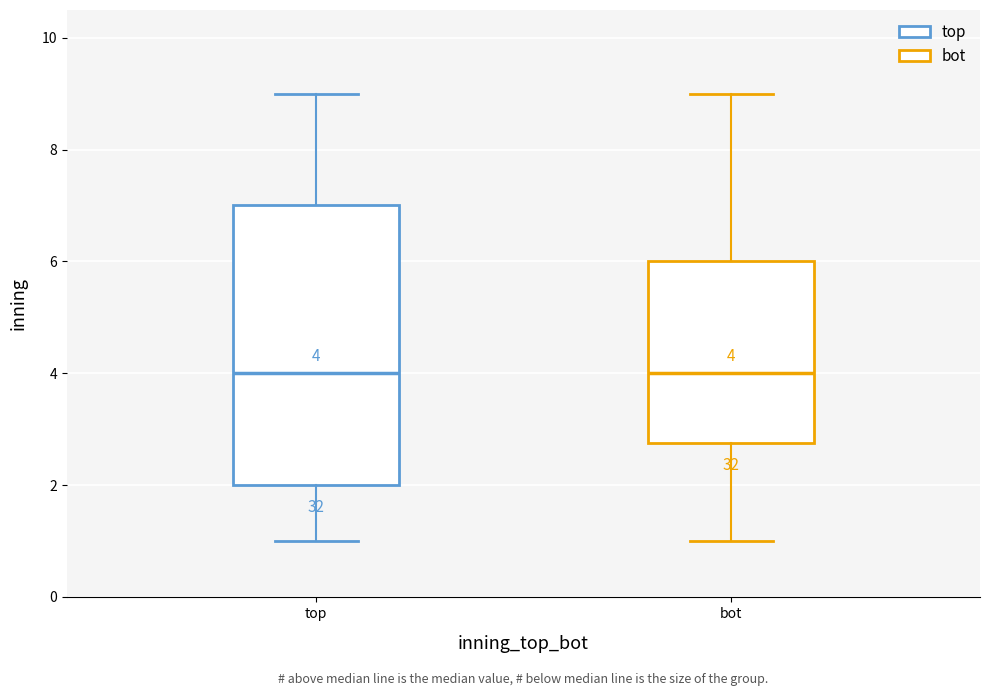

Which box is the tallest, from its lower edge to its upper edge?

top